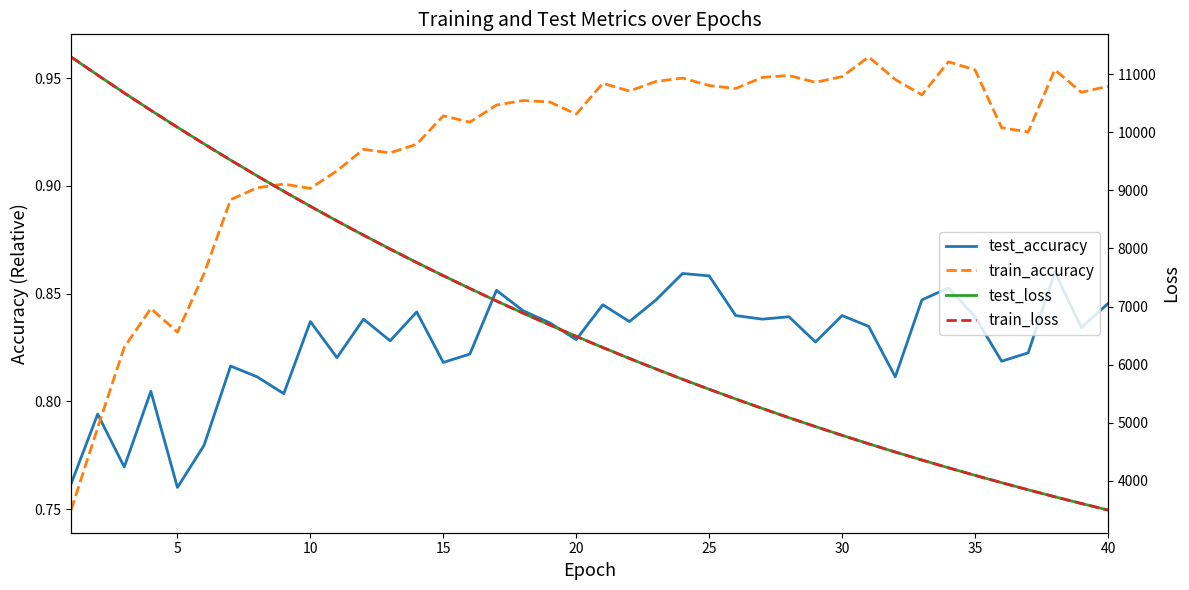

What are all the series names shown in the legend?

test_accuracy, train_accuracy, test_loss, train_loss